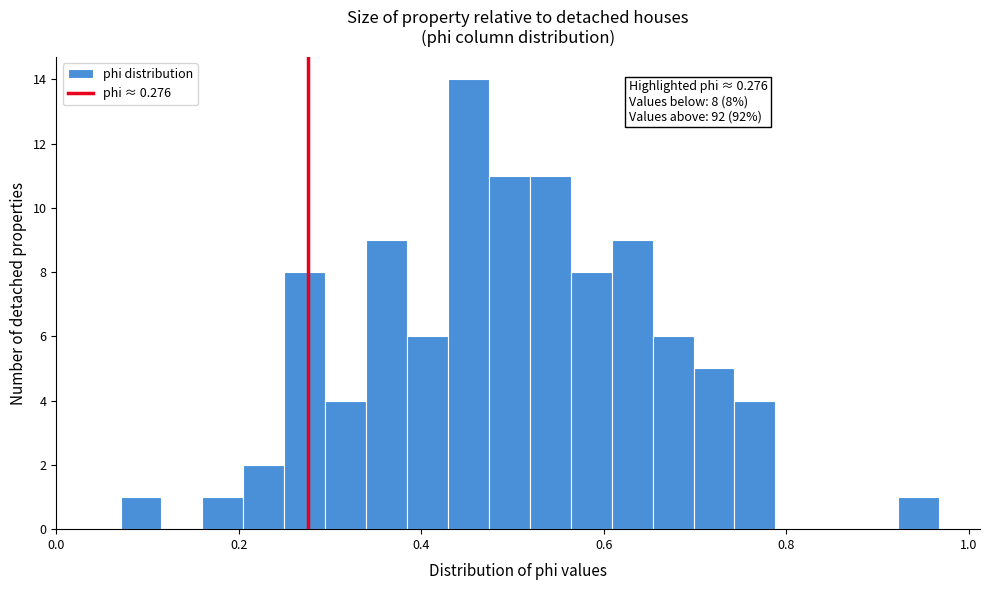

Read against the x-axis, roughly where is the centre of the tallest bar?

0.46